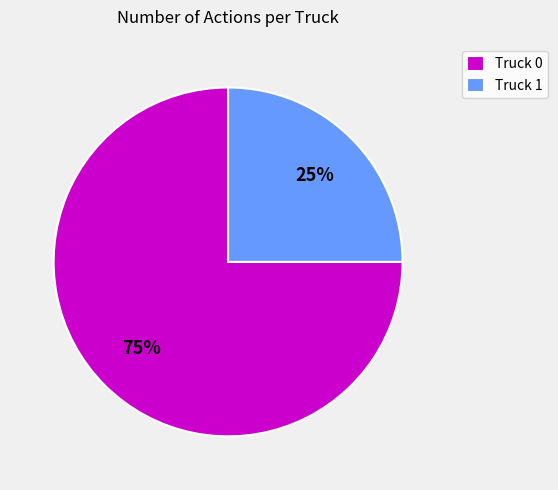

Count the number of slices in the pie.

2